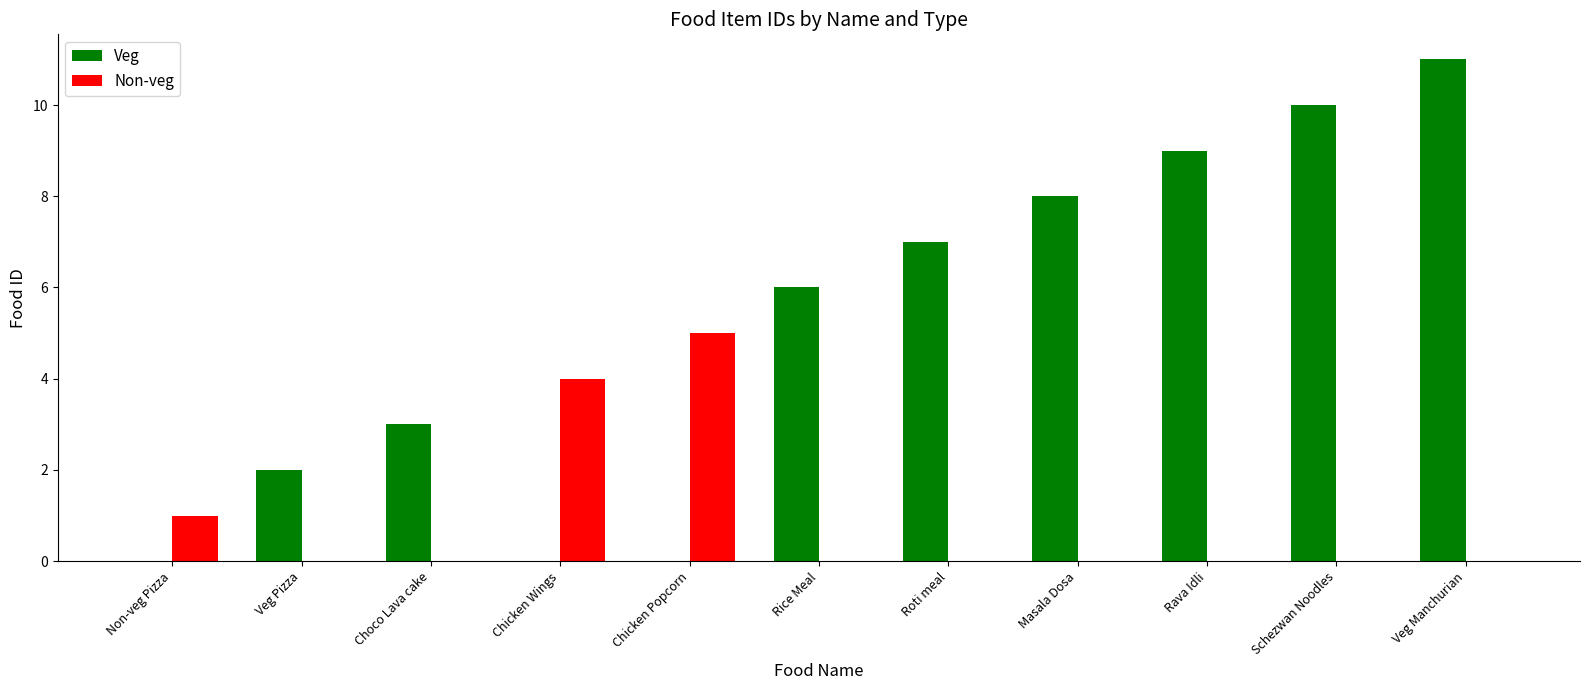

Reading right to left, what are all the values shown in this chart?

Veg: 11	10	9	8	7	6	0	0	3	2	0
Non-veg: 0	0	0	0	0	0	5	4	0	0	1